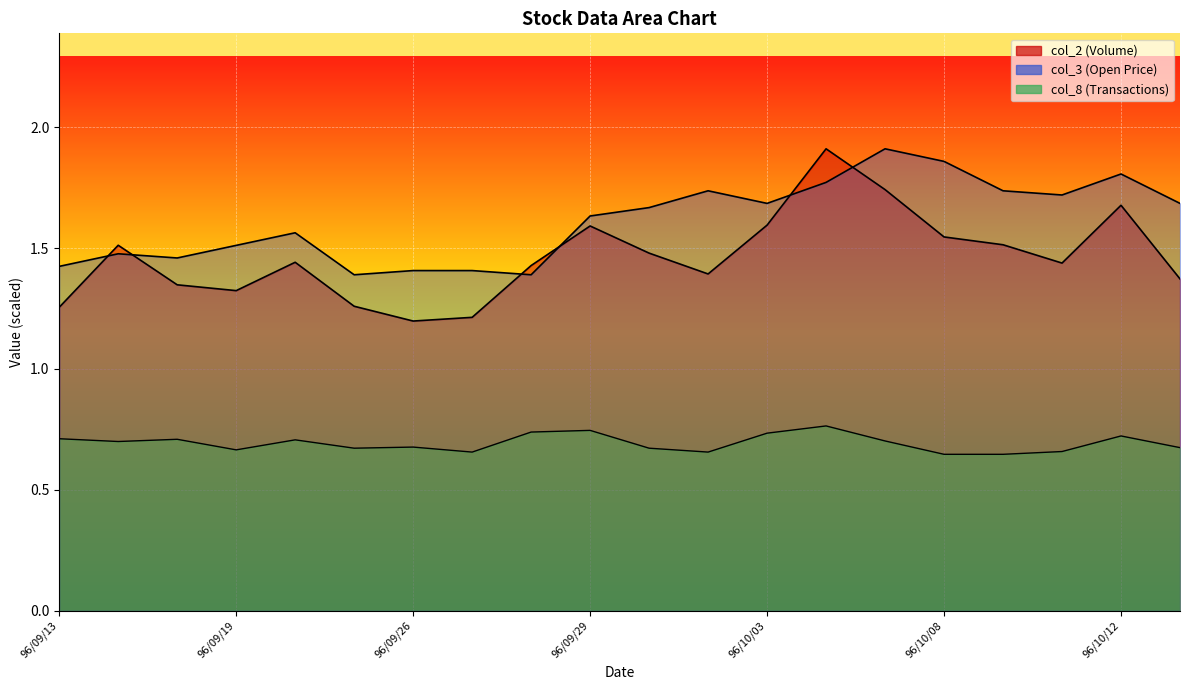

What is the sum of all col_2 values?

29.2